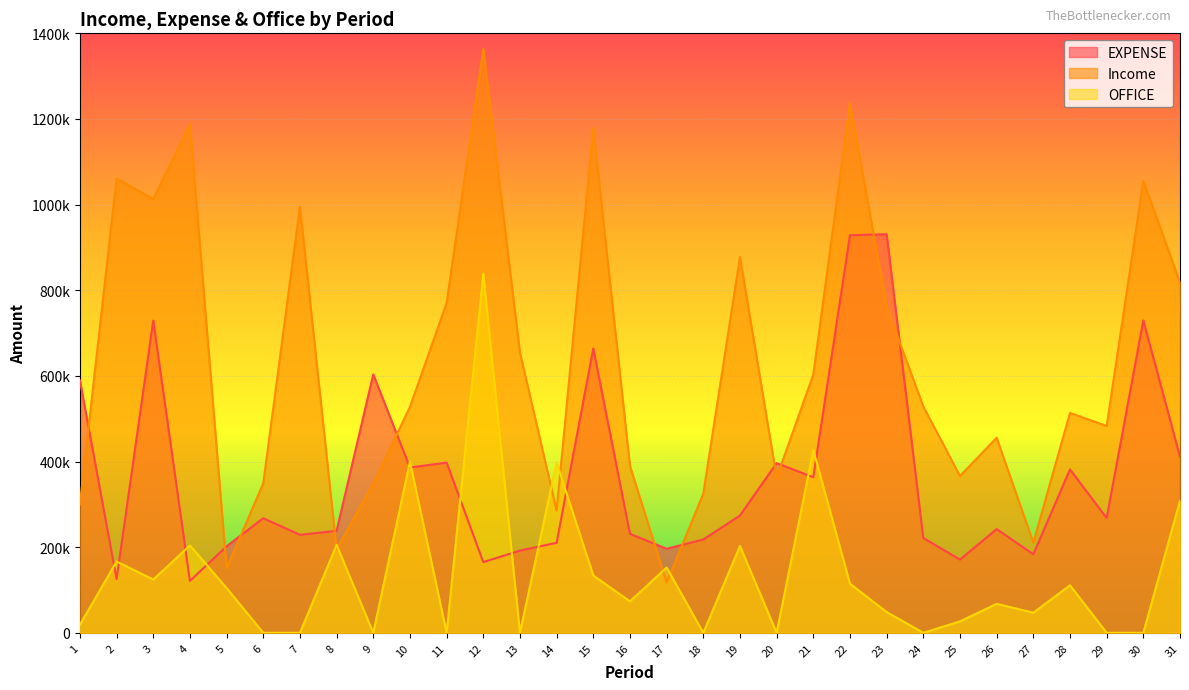

The Income series shows 362500 at 20. True or false?

True